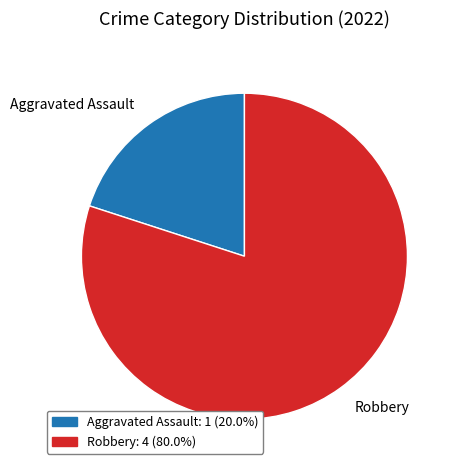

Between Robbery and Aggravated Assault, which is larger?

Robbery